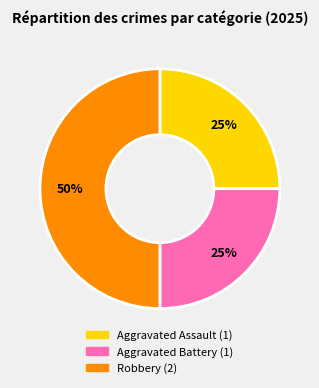

Do Robbery and Aggravated Battery together represent more than half of the pie?

Yes